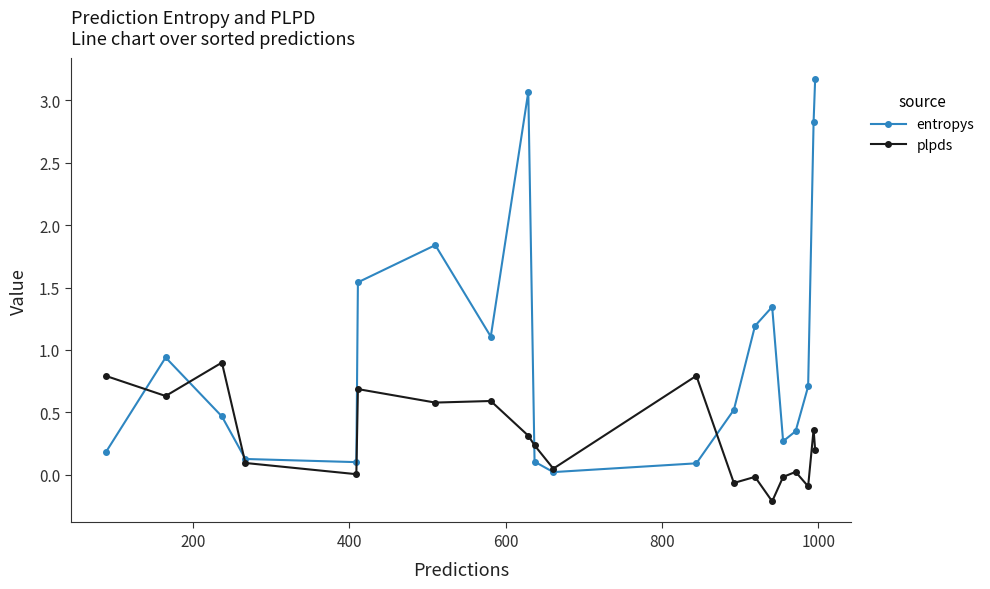

Which series has the largest total across all categories?

entropys